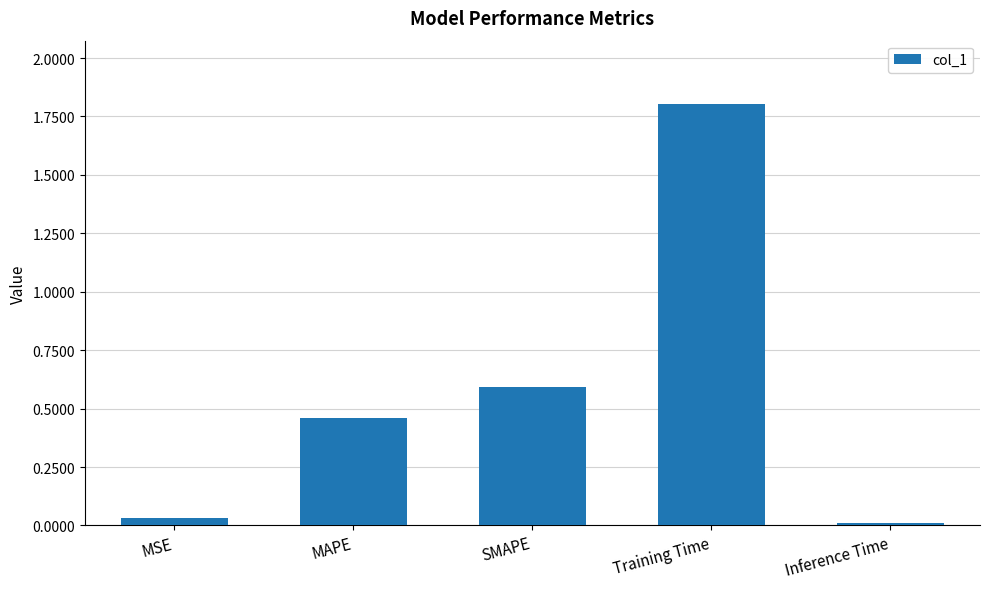

Are the bars grouped side by side (vs. stacked)?

No